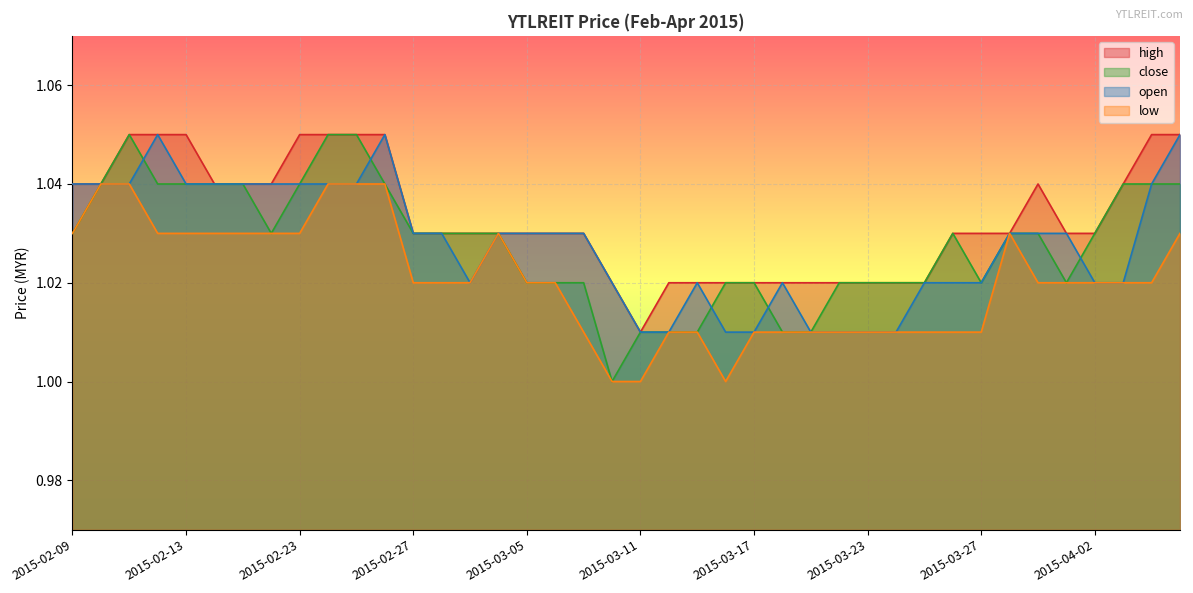

Is it true that close equals 1.0 at 2015-03-06?

True